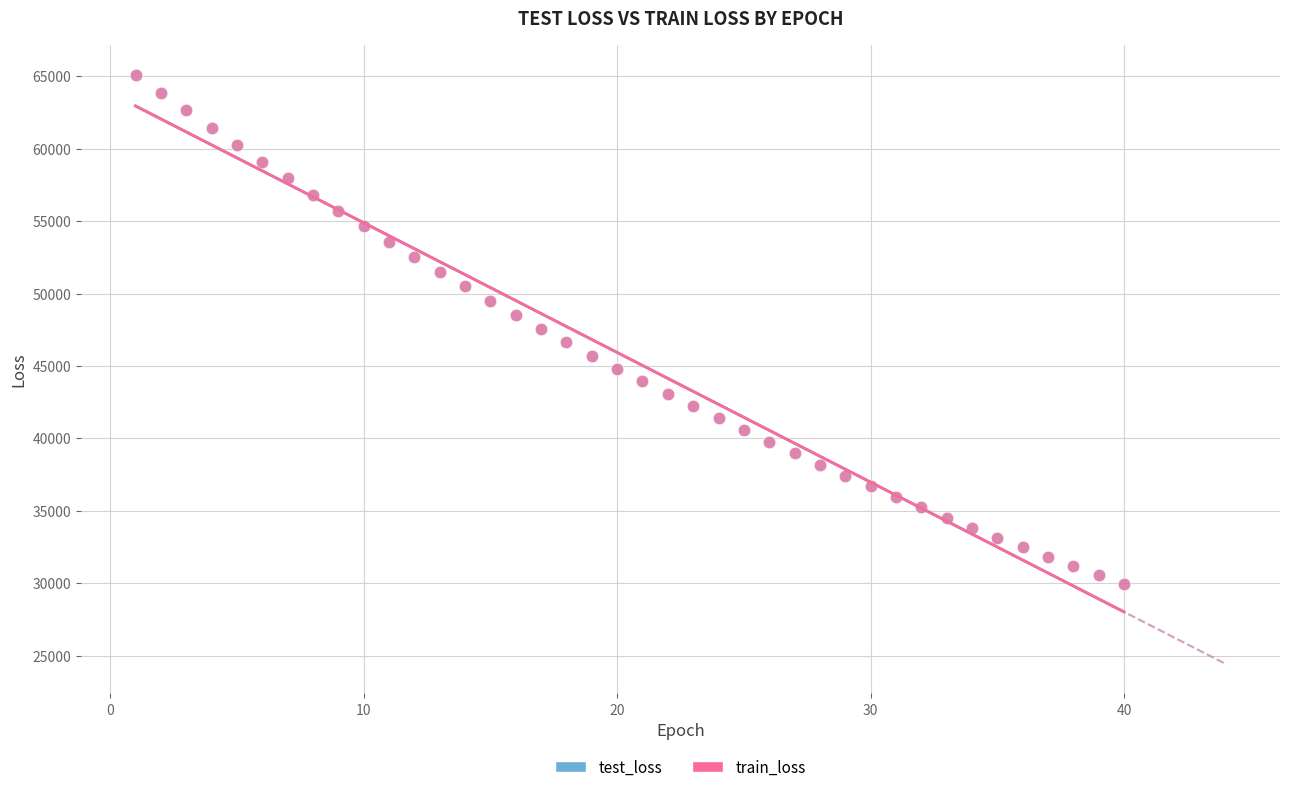

What are all the series names shown in the legend?

test_loss, train_loss